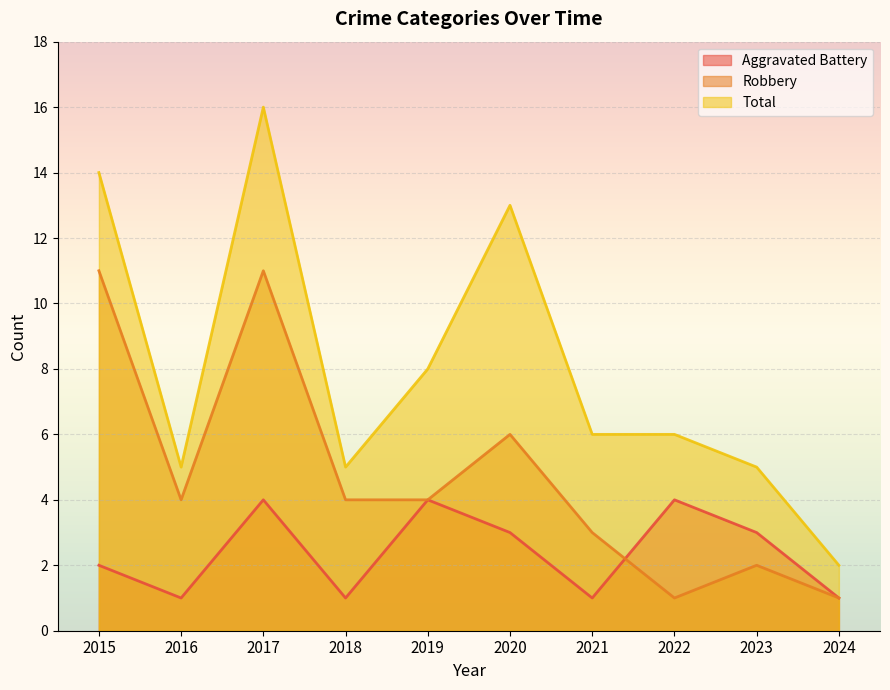

What is the value of the Robbery point at the 10th from the left?

1